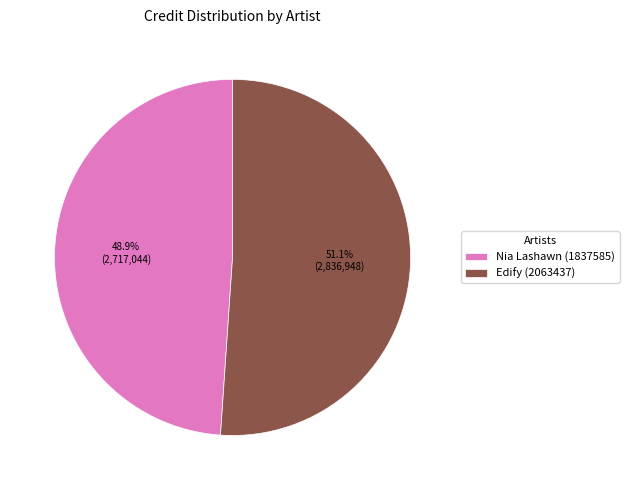

Which slice represents more than half of the pie?

Edify (2063437)